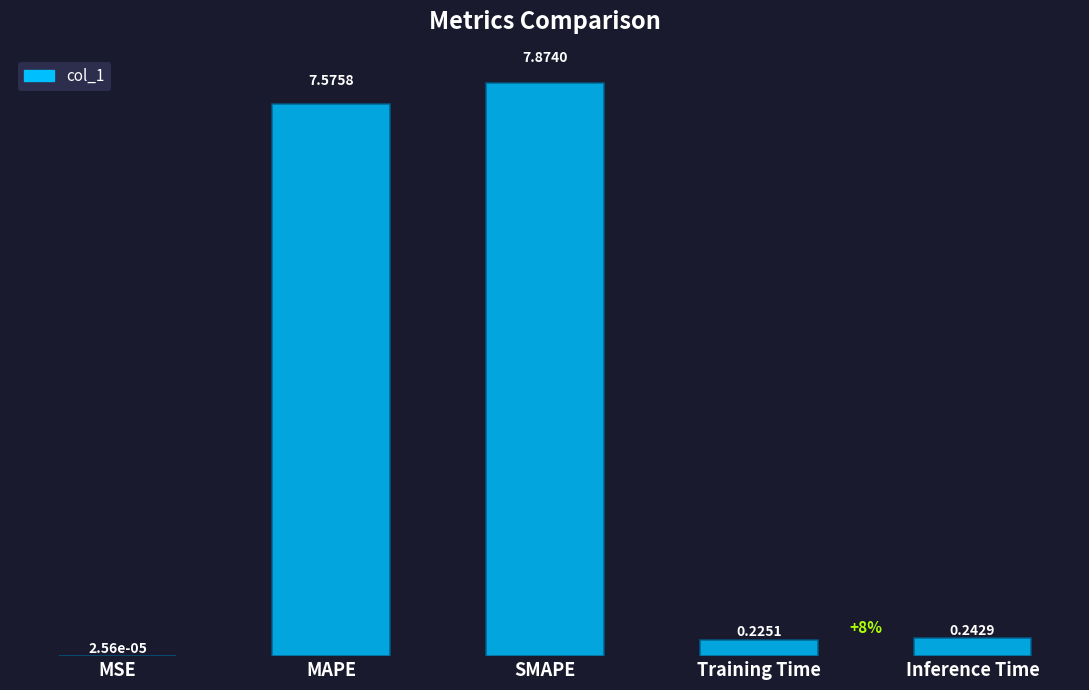

The chart shows a value of 7.9 at SMAPE. True or false?

True